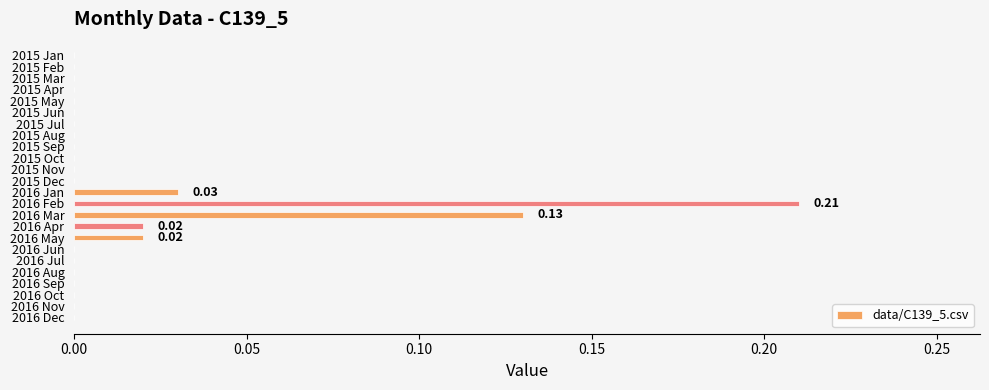

Between 2016 Jan and 2016 May, which is larger?

2016 Jan